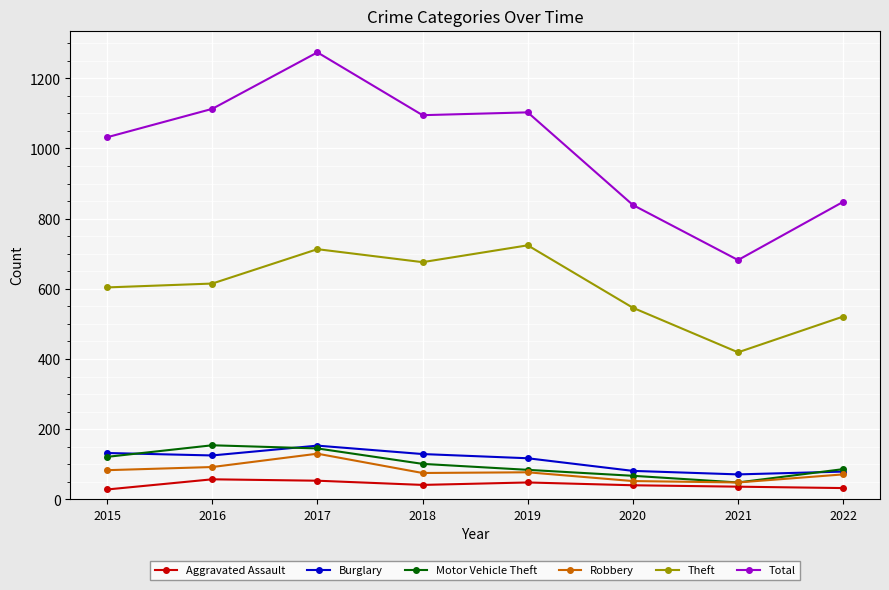

True or false: Robbery has more than 2 interior local peaks.

False